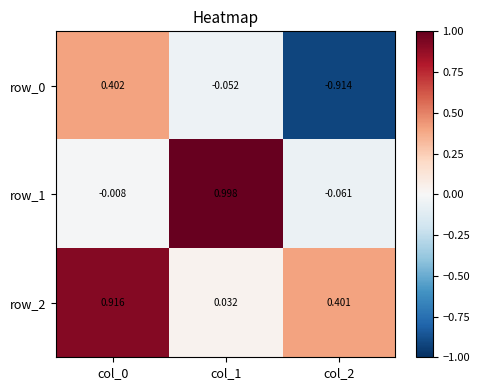

Is it true that row_0 equals 0.4 at col_0?

True